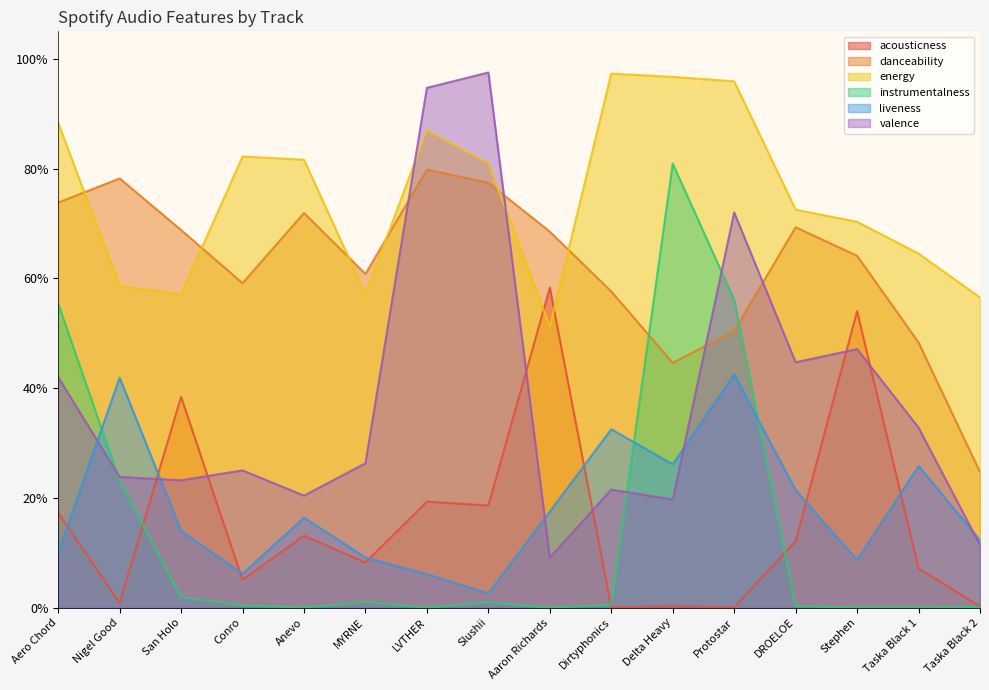

Rank the series at Aero Chord from highest to lowest value.

energy, danceability, instrumentalness, valence, acousticness, liveness